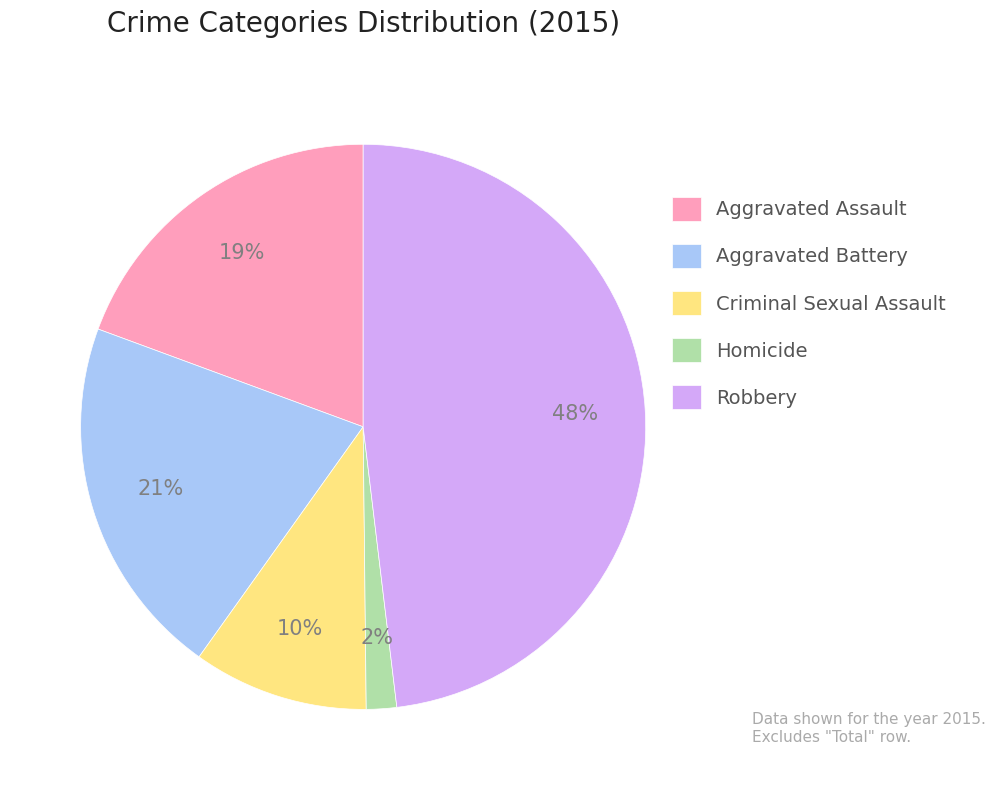

Does Aggravated Battery represent more than half of the total?

No